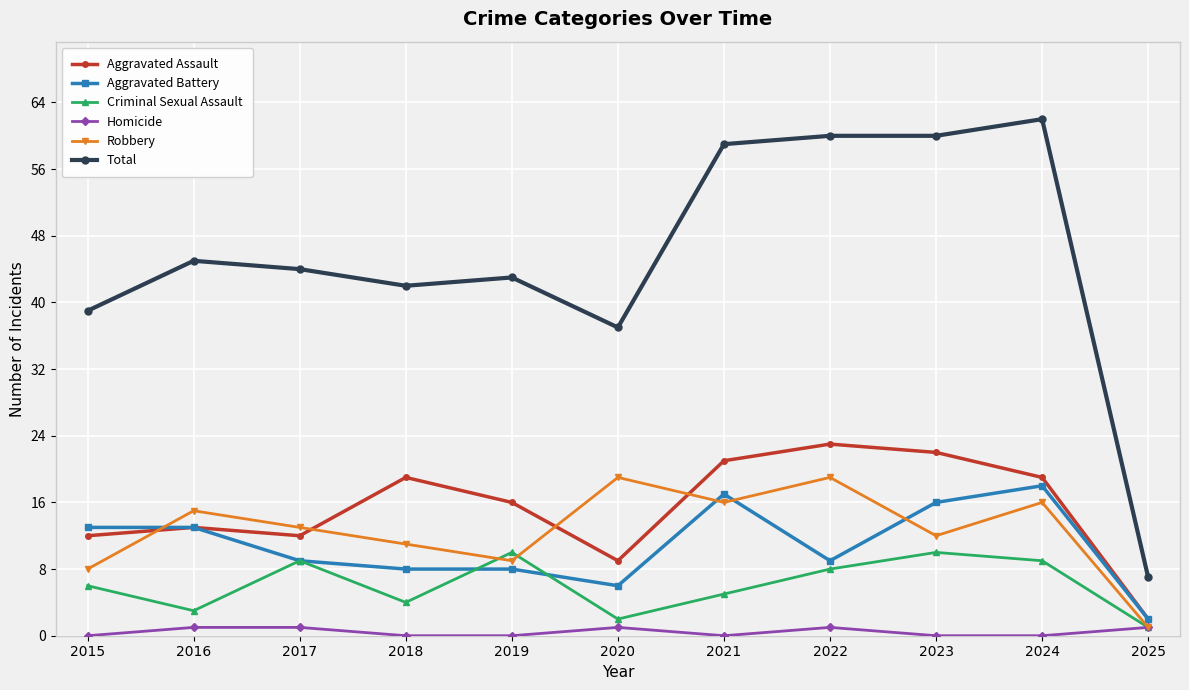

How many interior local valleys does the Criminal Sexual Assault series have?

3